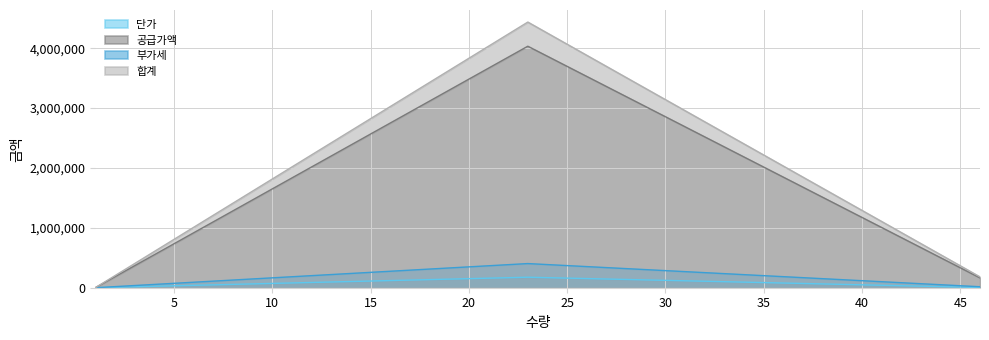

How many positive values does the 부가세 series have?

2